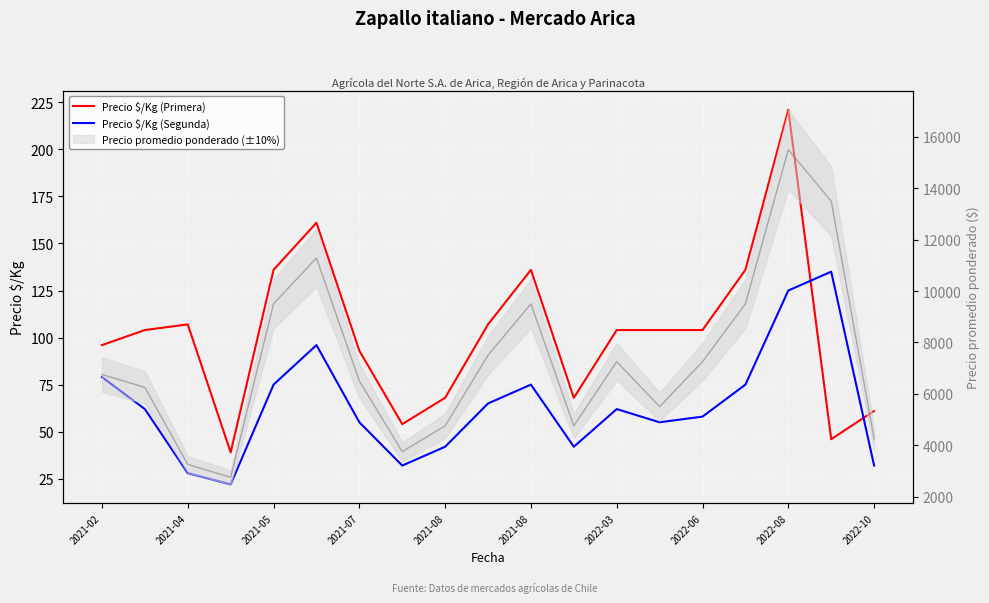

True or false: Precio $/Kg (Primera) has more than 2 interior local peaks.

True